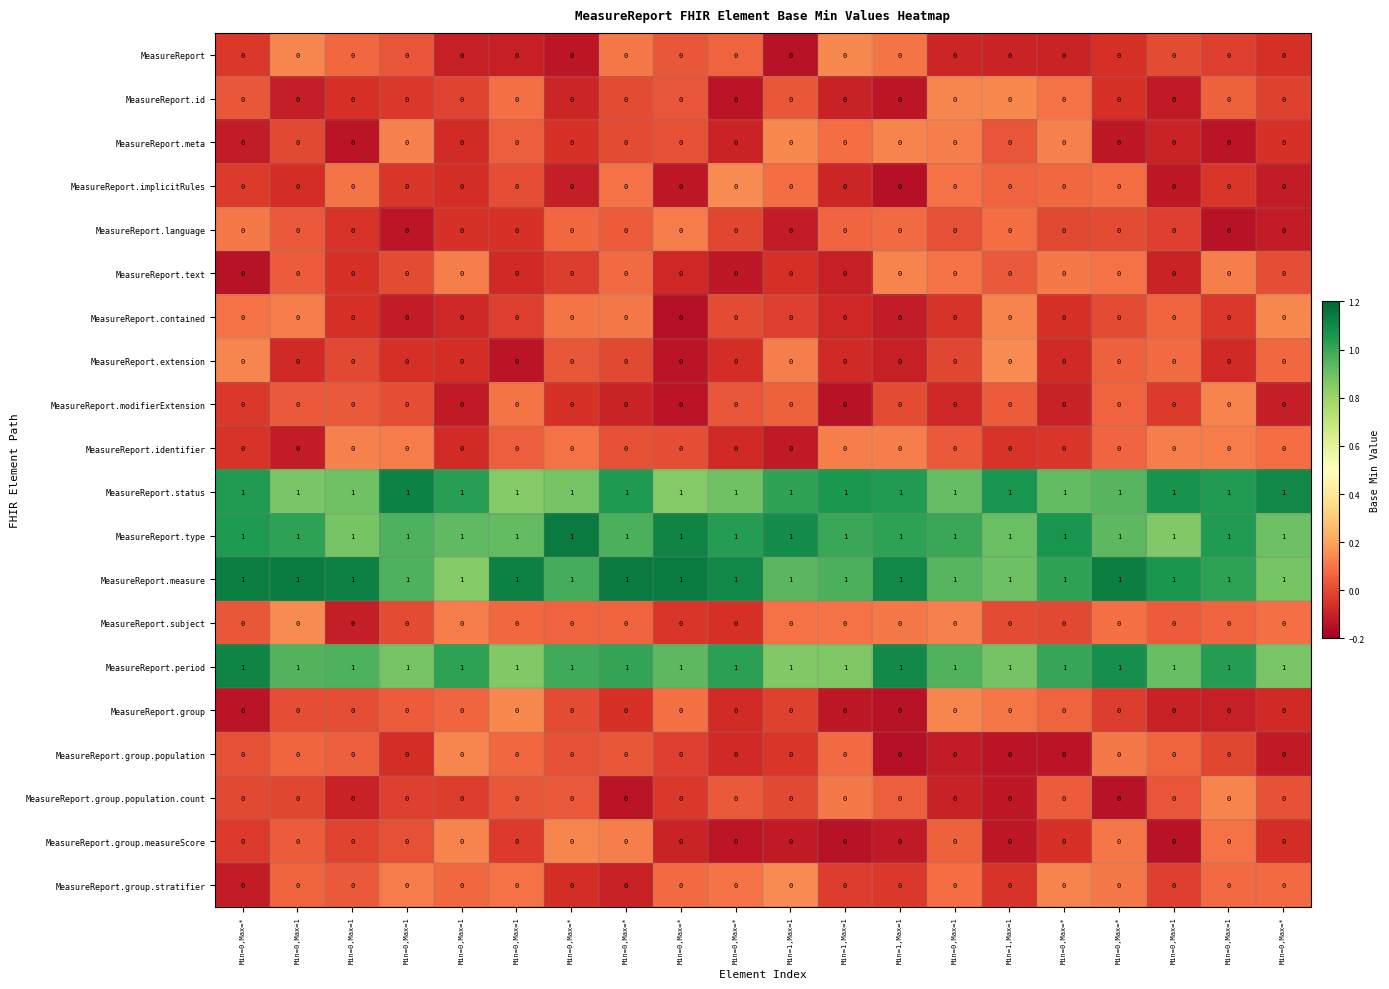

List the series in order of their peak value, lowest first.

MeasureReport.language, MeasureReport.identifier, MeasureReport.text, MeasureReport.modifierExtension, MeasureReport.group.population.count, MeasureReport.group.population, MeasureReport.group.measureScore, MeasureReport.id, MeasureReport.meta, MeasureReport, MeasureReport.contained, MeasureReport.group, MeasureReport.extension, MeasureReport.implicitRules, MeasureReport.subject, MeasureReport.group.stratifier, MeasureReport.period, MeasureReport.status, MeasureReport.measure, MeasureReport.type